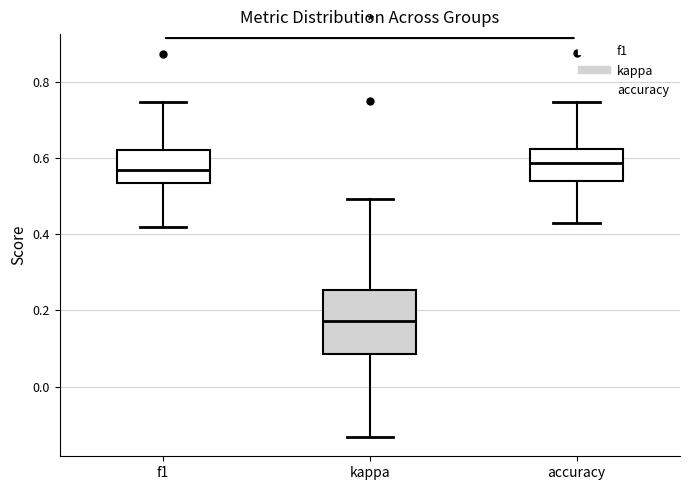

Reading left to right, transcribe this box plot: for each box, give where its median line is, the range the box spans, and where its two whiskers end, as read against the y-axis. The values are not printed on the chart, so give them approximately, as read against the axis.

f1: median 0.56, box 0.54 to 0.62, whiskers 0.42 to 0.74
kappa: median 0.18, box 0.08 to 0.26, whiskers -0.14 to 0.50
accuracy: median 0.58, box 0.54 to 0.62, whiskers 0.42 to 0.74